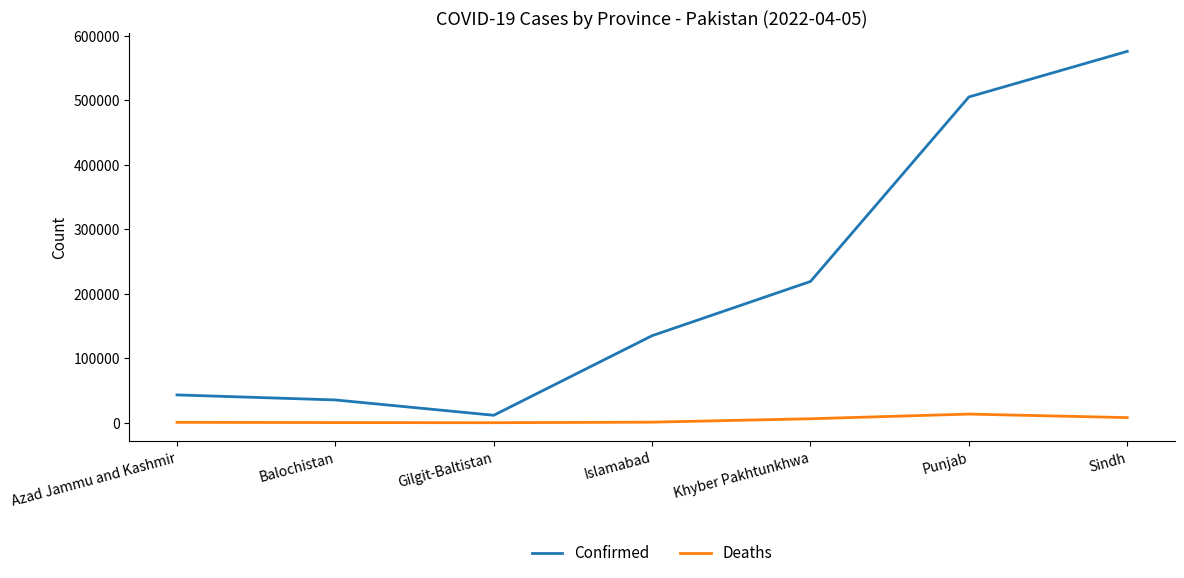

What is the greatest value displayed?

575872